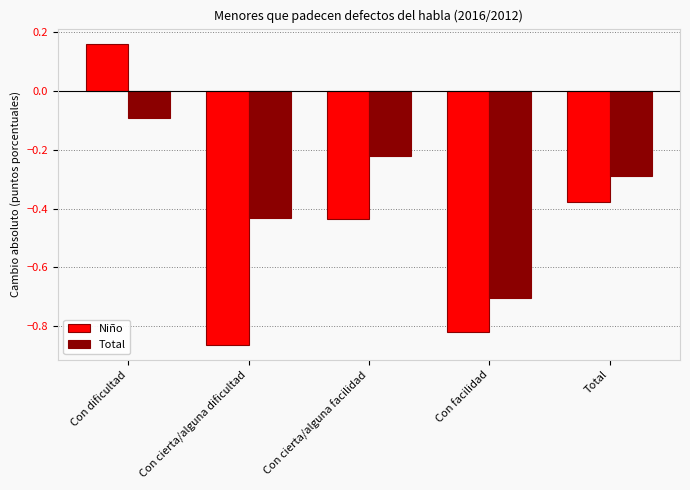

Rank the series at Con cierta/alguna dificultad from lowest to highest value.

Niño, Total